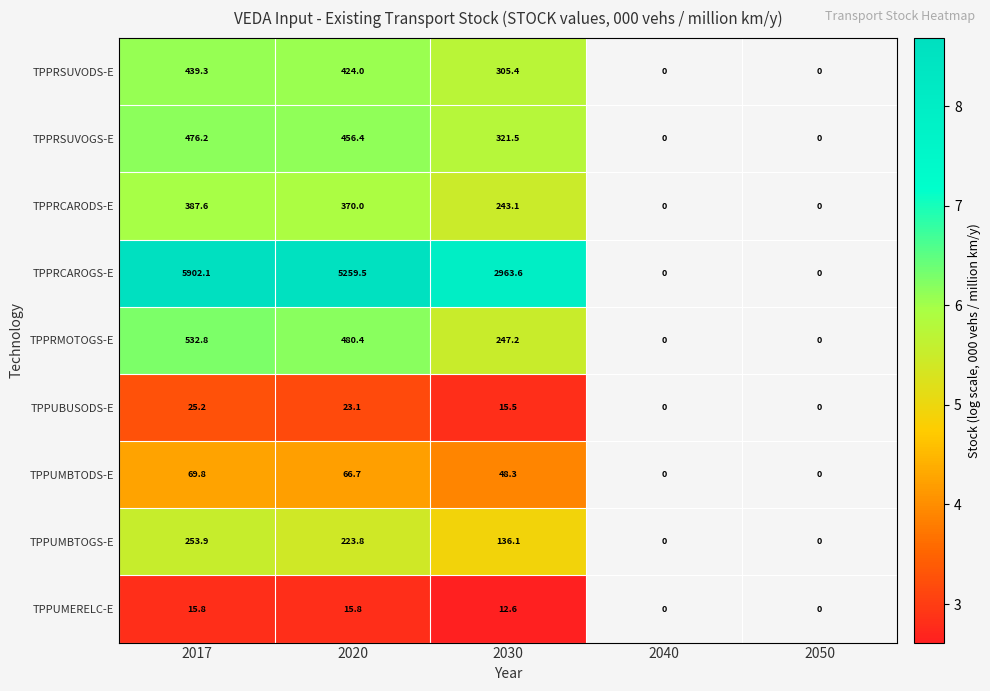

The value of TPPRSUVOGS-E at 2017 is 657.4. True or false?

False